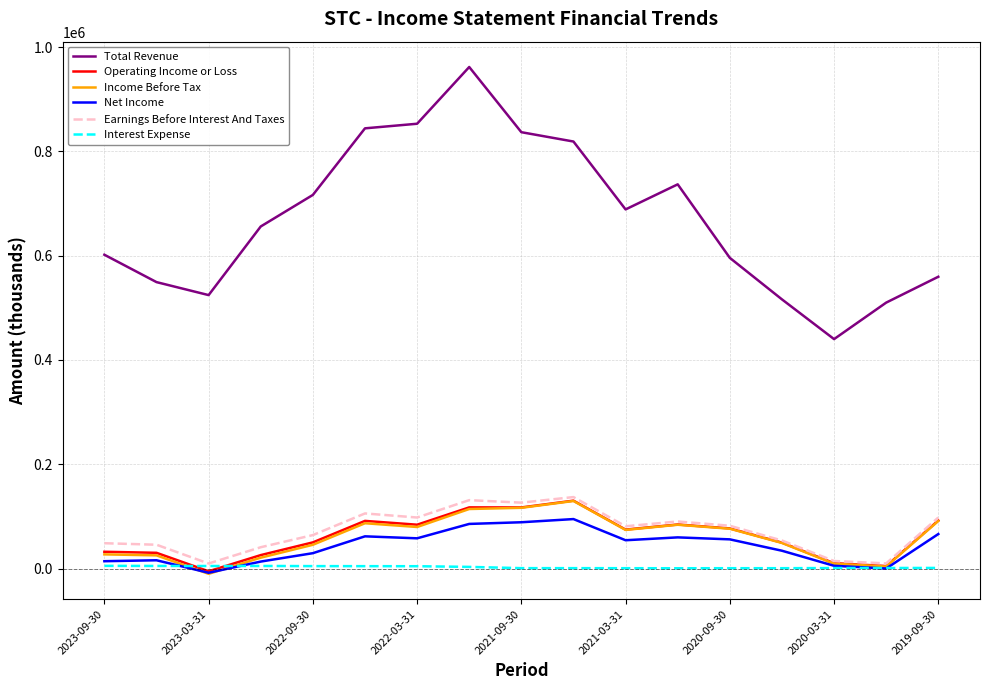

What is the greatest value displayed?

961700